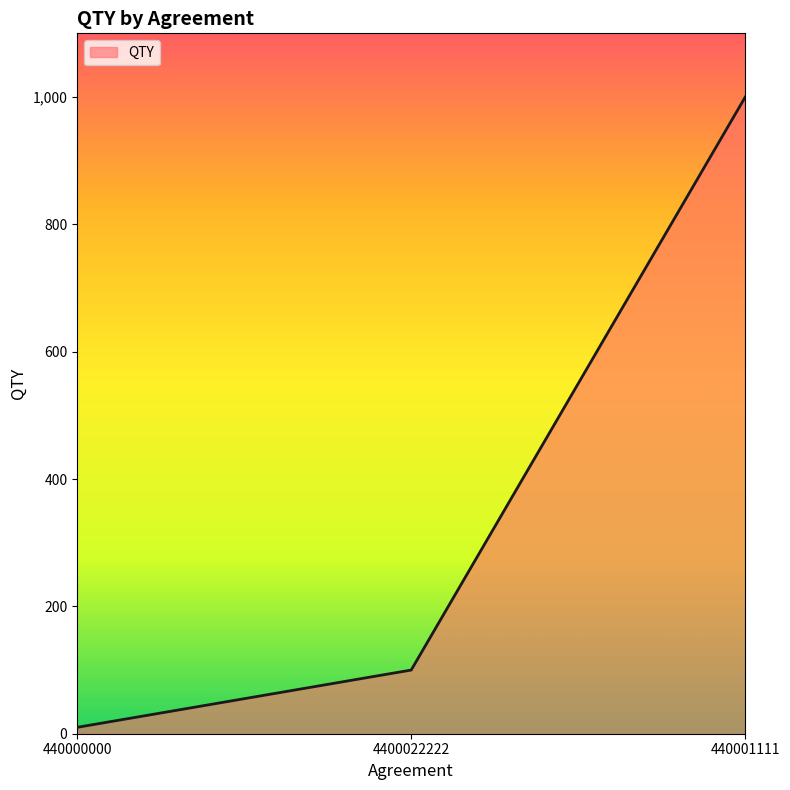

Reading right to left, extract all data points from this chart.

1000	100	10